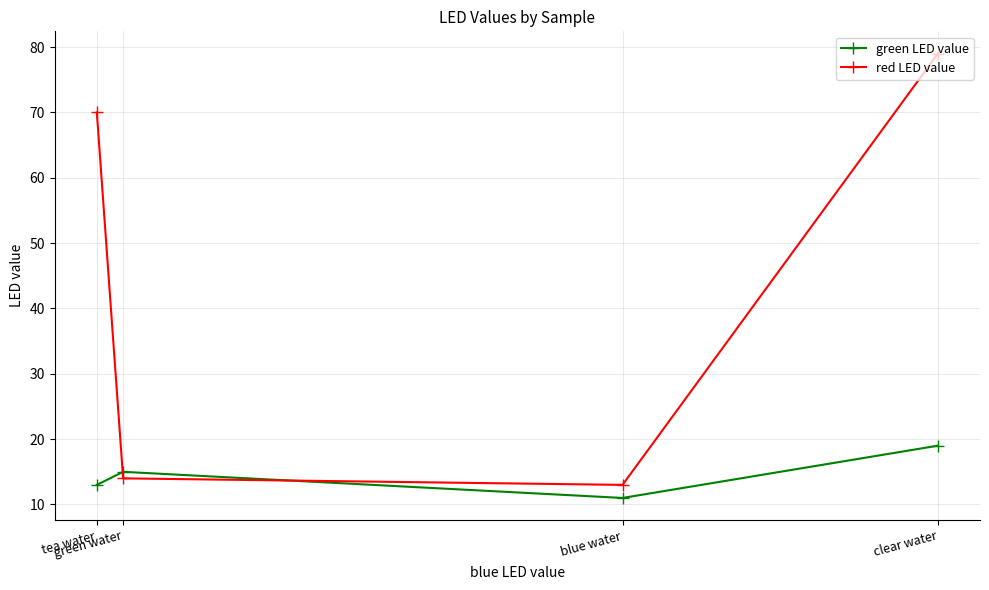

Which series has the widest spread of values?

red LED value